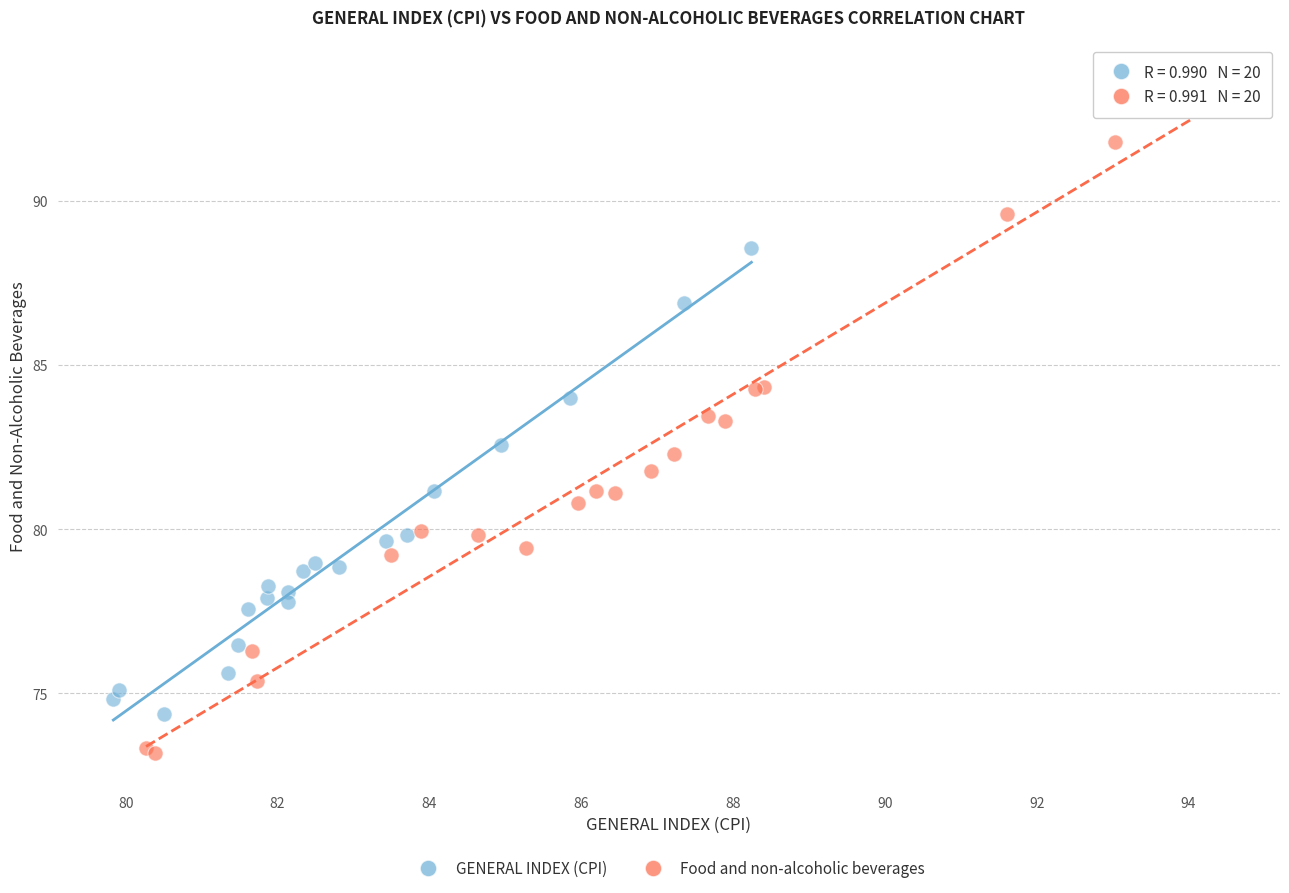

Which series contains the highest Y value?

Food and non-alcoholic beverages